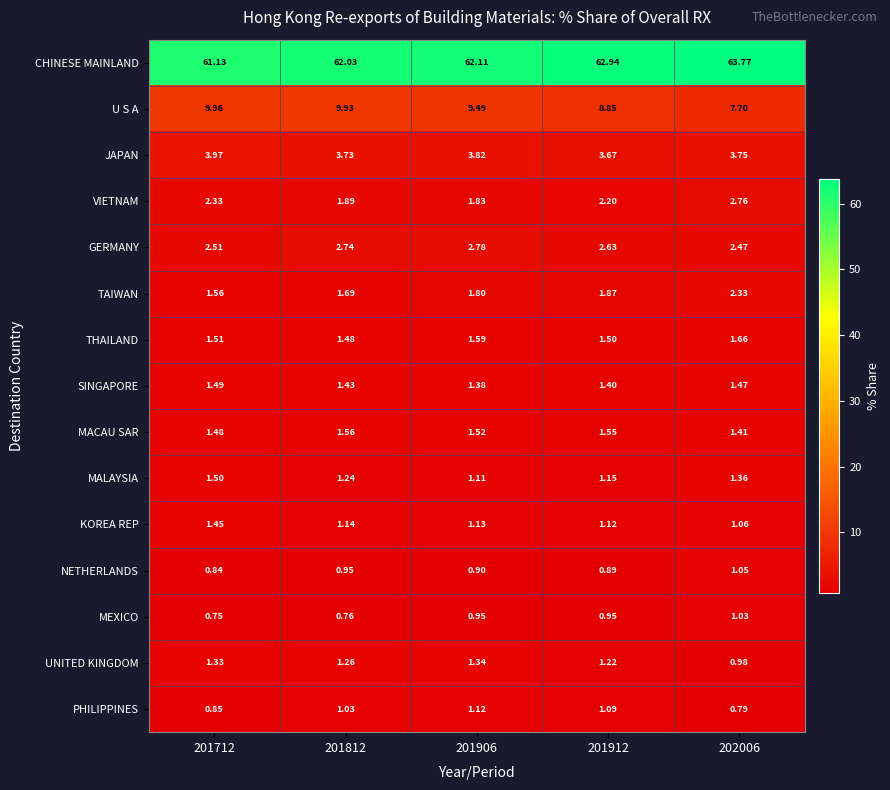

What is the total value across all series at 201812?

92.9